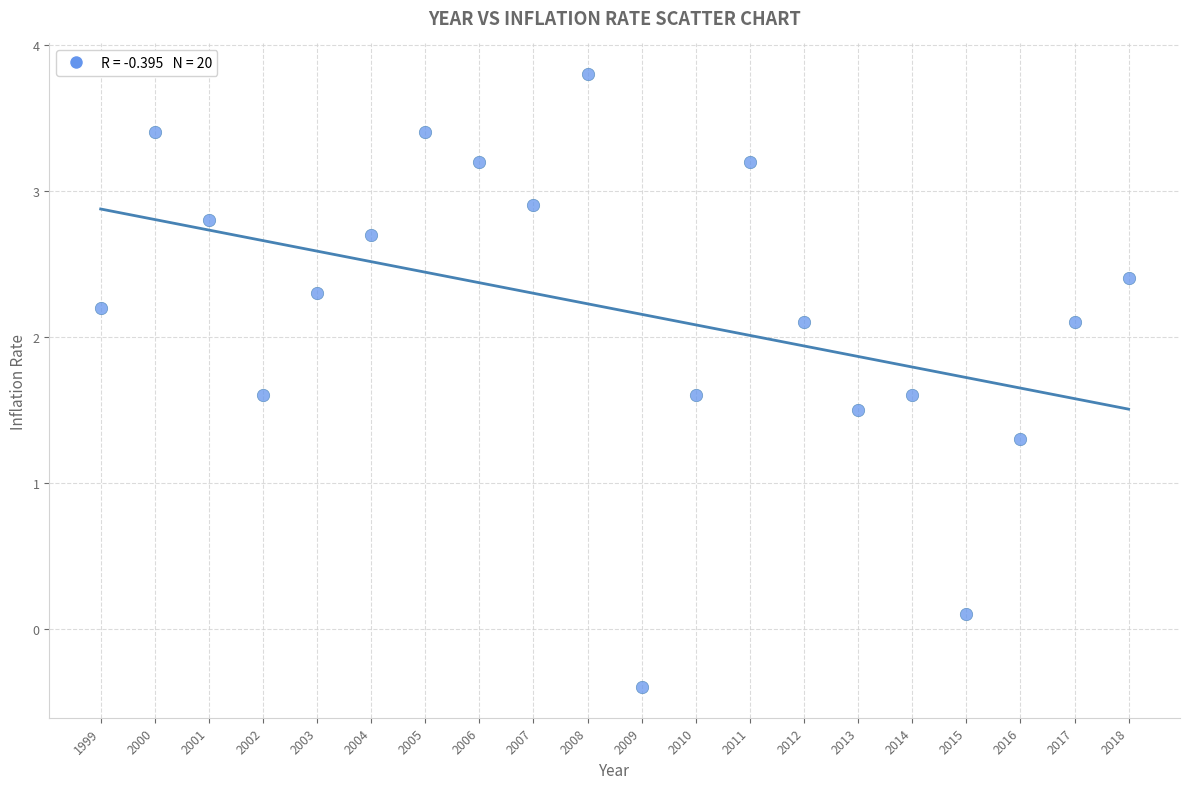

What Y value in the scatter plot is closest to 1?

1.3